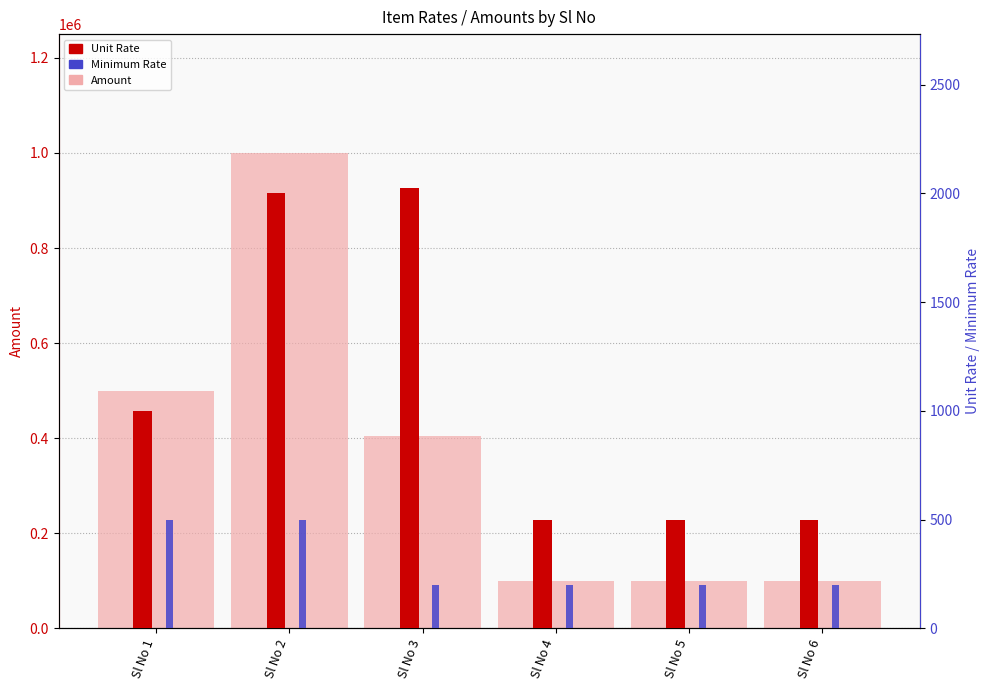

Reading left to right, list all the values displayed in this chart.

Amount: 500000	1000000	404800	100000	100000	100000
Unit Rate: 1000	2000	2024	500	500	500
Minimum Rate: 500	500	200	200	200	200